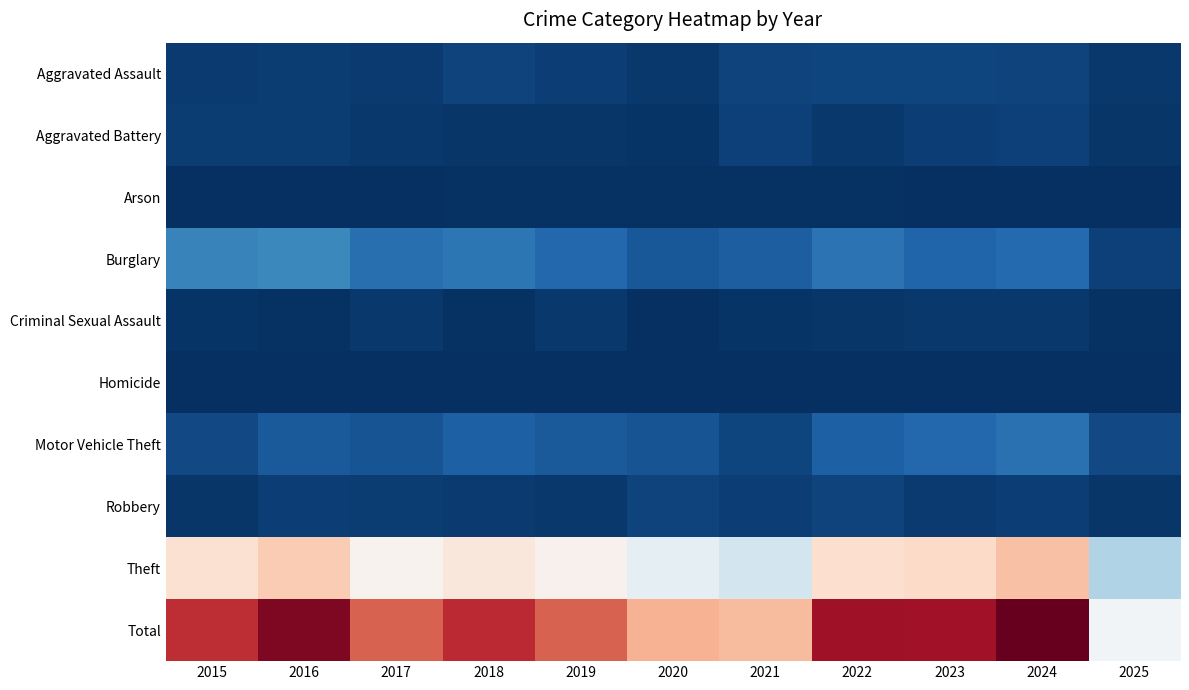

Which series changed the most between 2015 and 2021?

Total